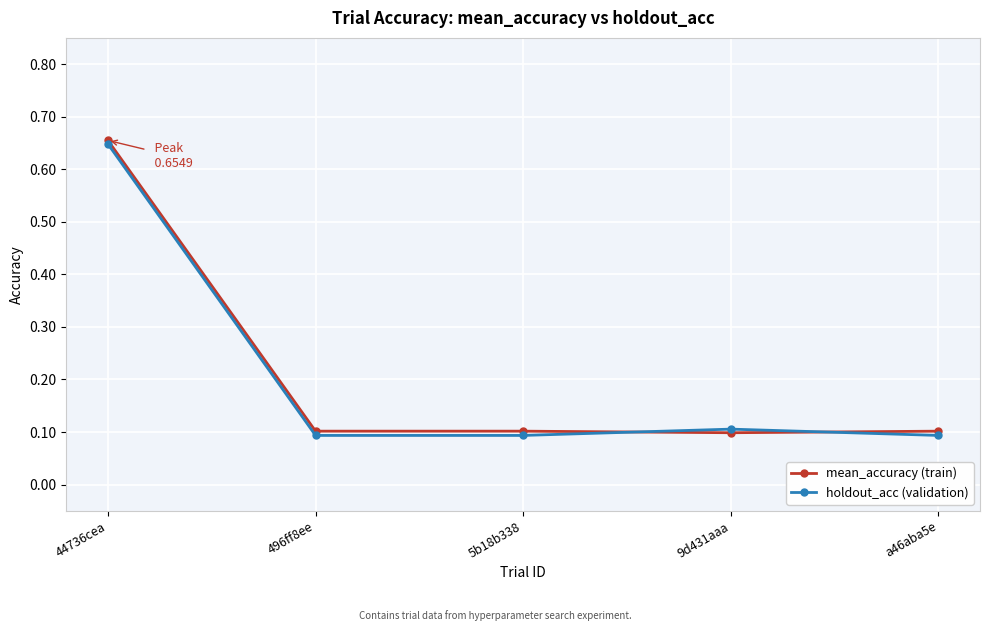

Is it true that mean_accuracy (train) equals 0.1 at 5b18b338?

True